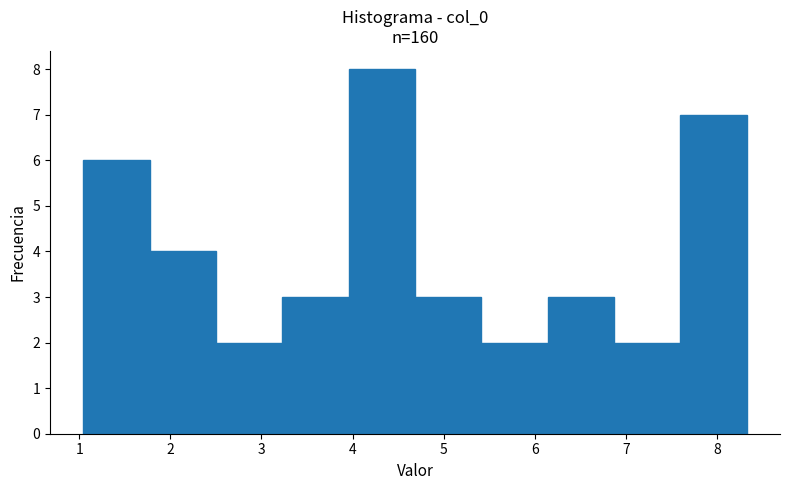

What is the height of the bar covering 1.0 to 1.8 on the x-axis? Neither the bar edges nor the heights are printed on the chart, so give them approximately, as read against the axes.

6